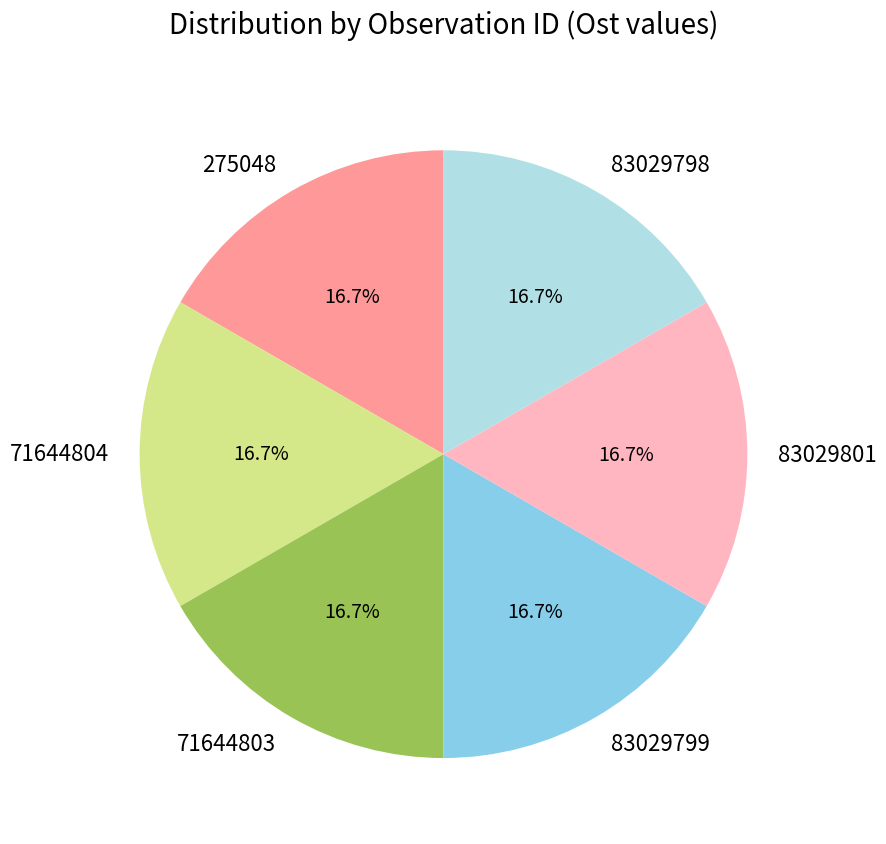

To the nearest percent, what percentage of the pie is 83029798?

17%